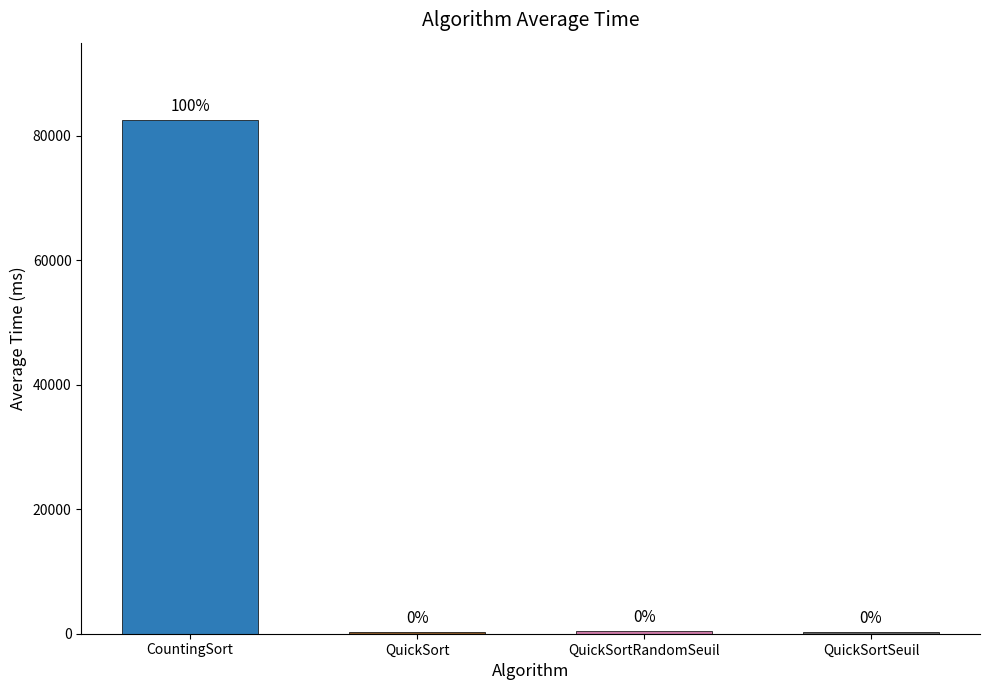

How many bars are there in total?

4